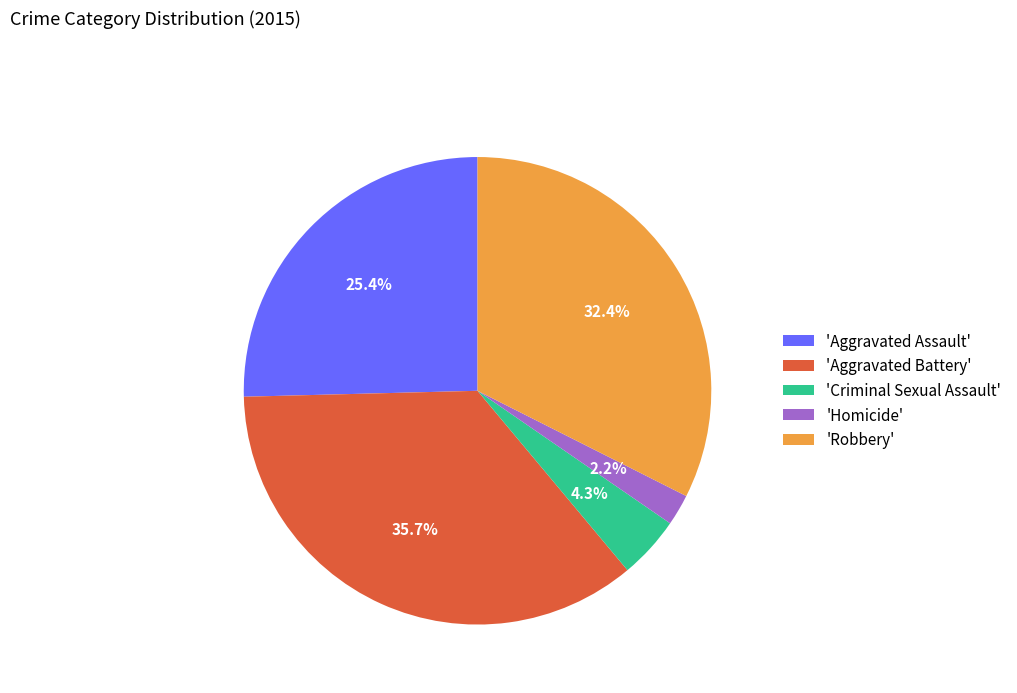

Combined, do 'Criminal Sexual Assault' and 'Aggravated Battery' account for over 50%?

No